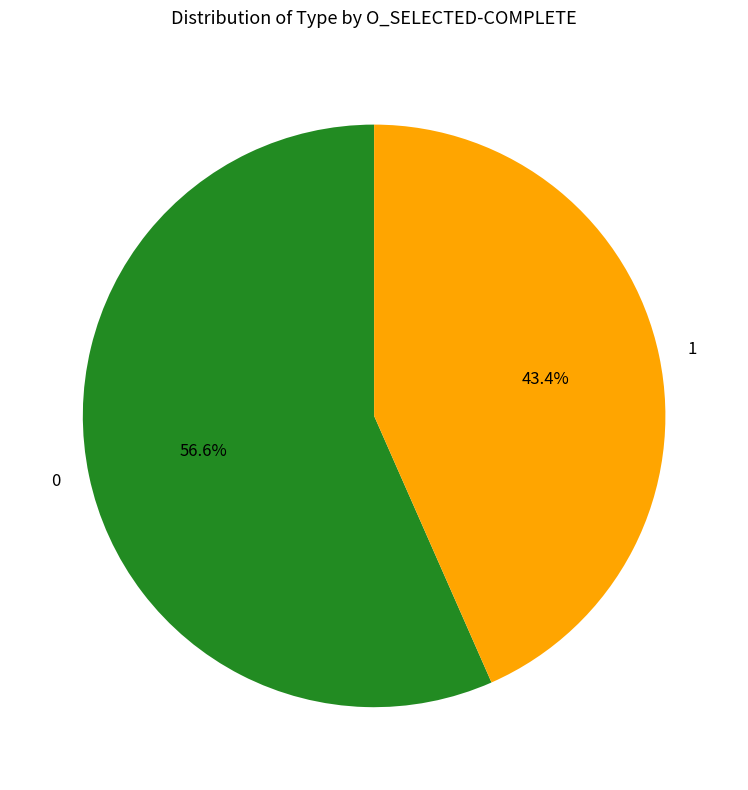

Does any single category account for the majority?

Yes